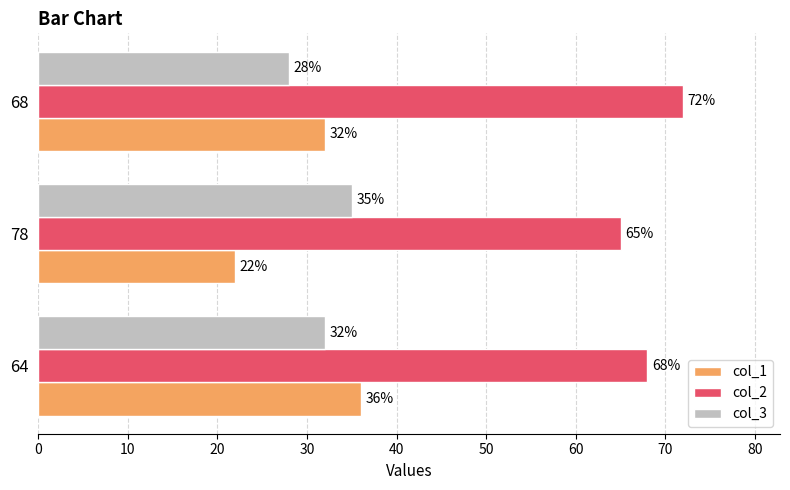

How many data points does each series have?

3